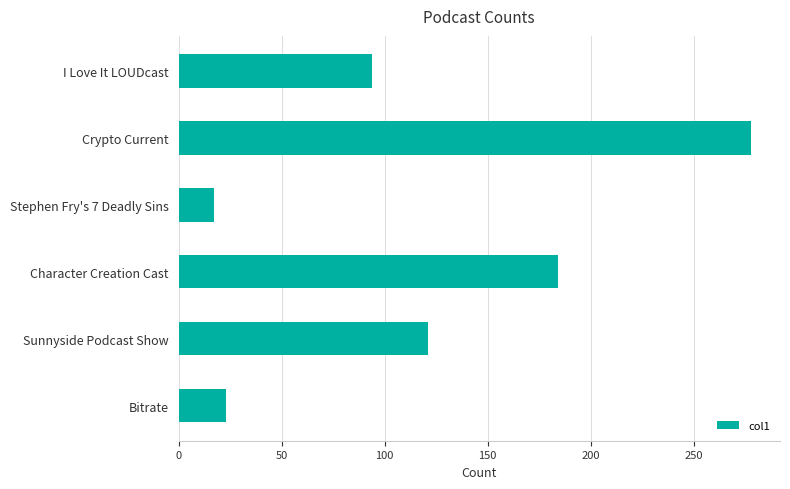

Between I Love It LOUDcast and Sunnyside Podcast Show, which is larger?

Sunnyside Podcast Show